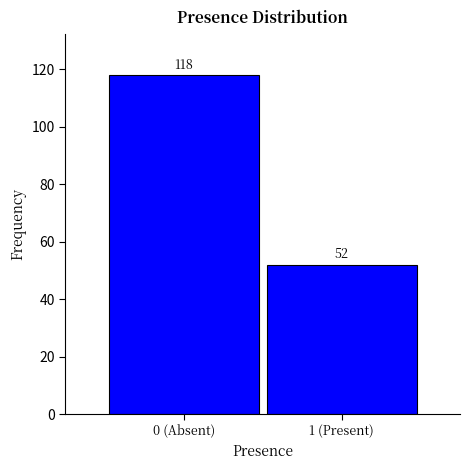

Reading left to right, extract all data points from this chart.

118	52